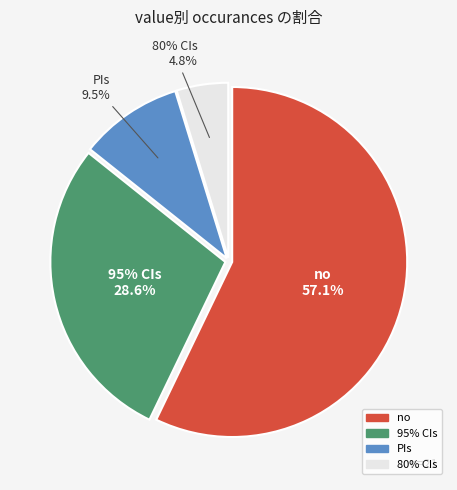

Count the number of slices in the pie.

4